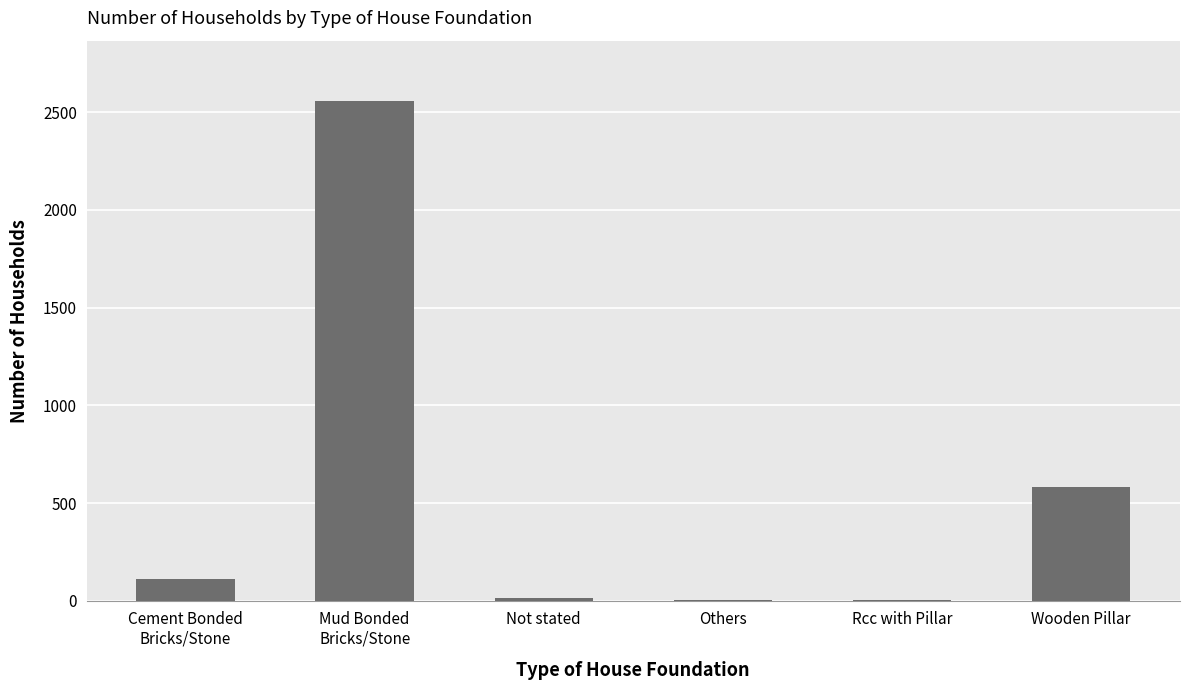

The value at Wooden Pillar is 583. True or false?

True